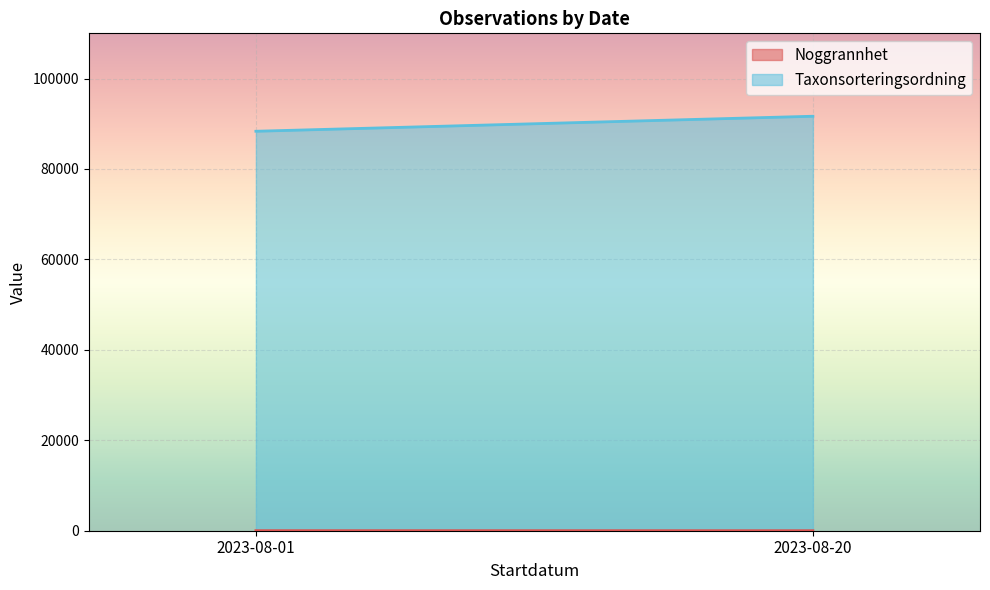

Rank the categories by Taxonsorteringsordning value from highest to lowest.

2023-08-20, 2023-08-01